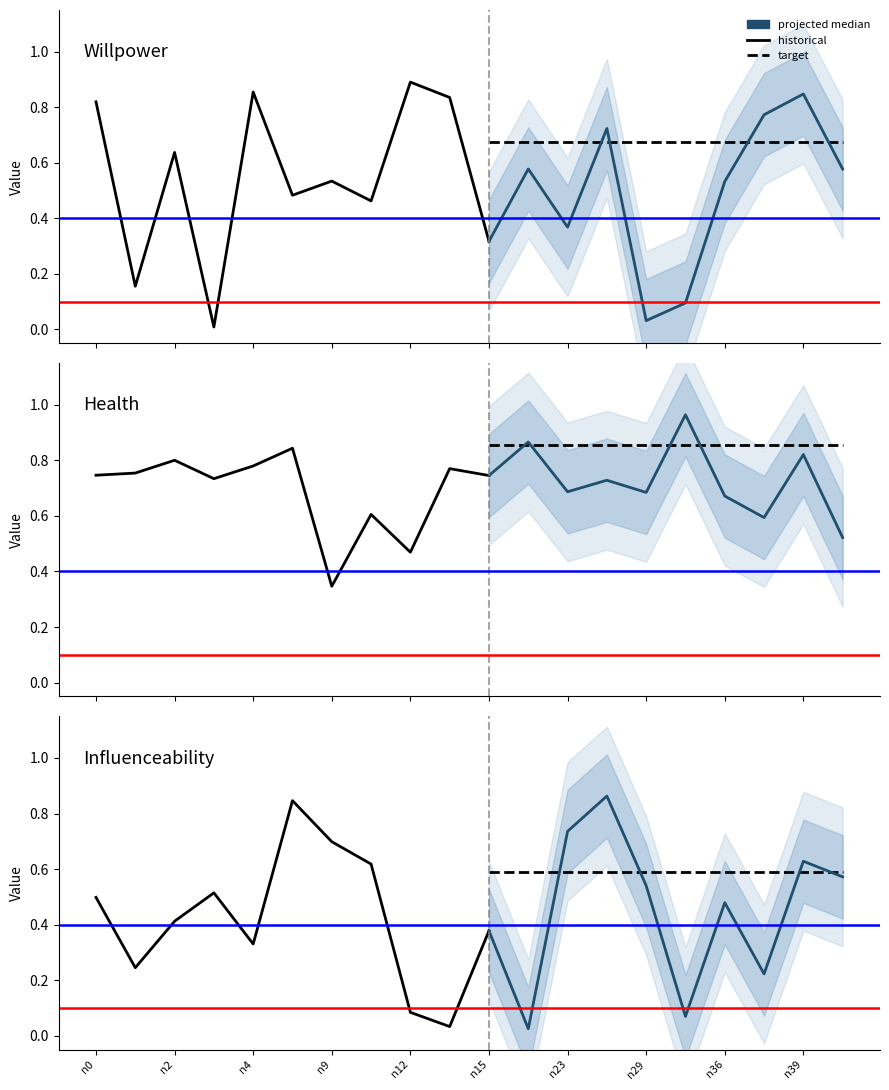

Does the chart display data point markers on the line(s)?

No